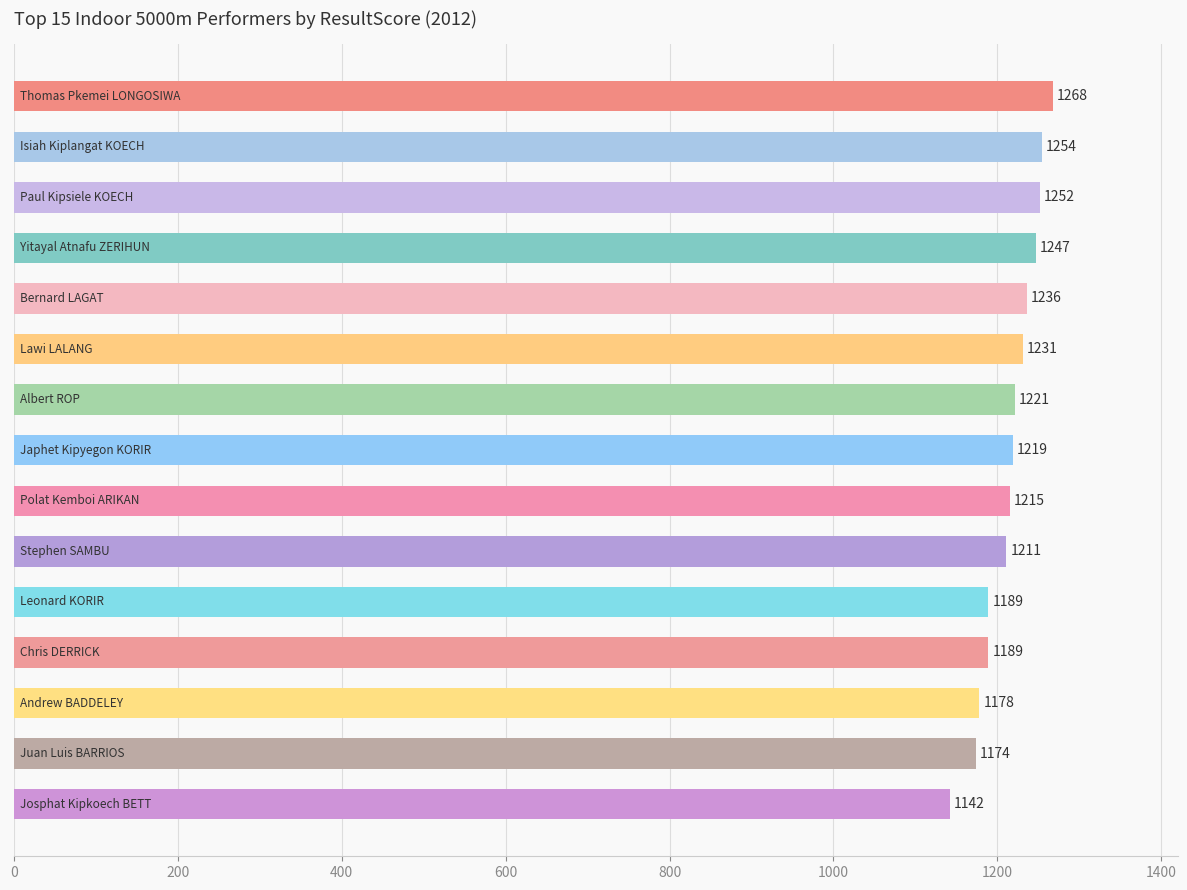

What is the average value?

1215